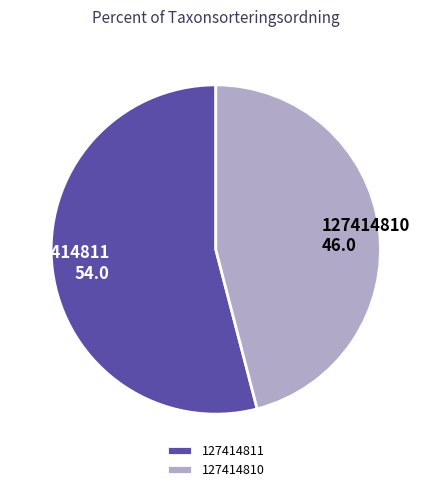

The 127414810 slice represents 46% of the pie. True or false?

True